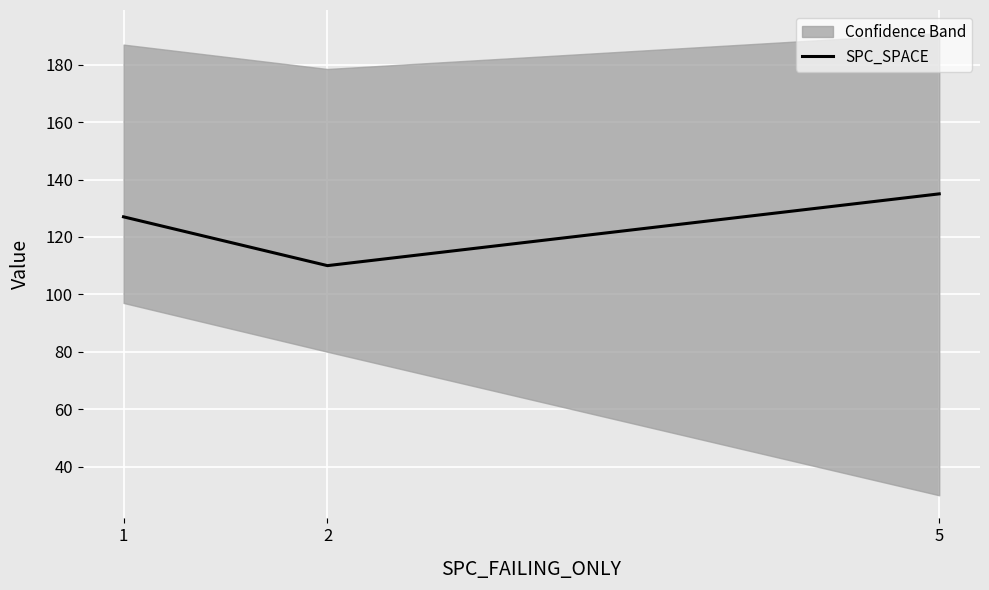

Does the chart display data point markers on the line(s)?

No